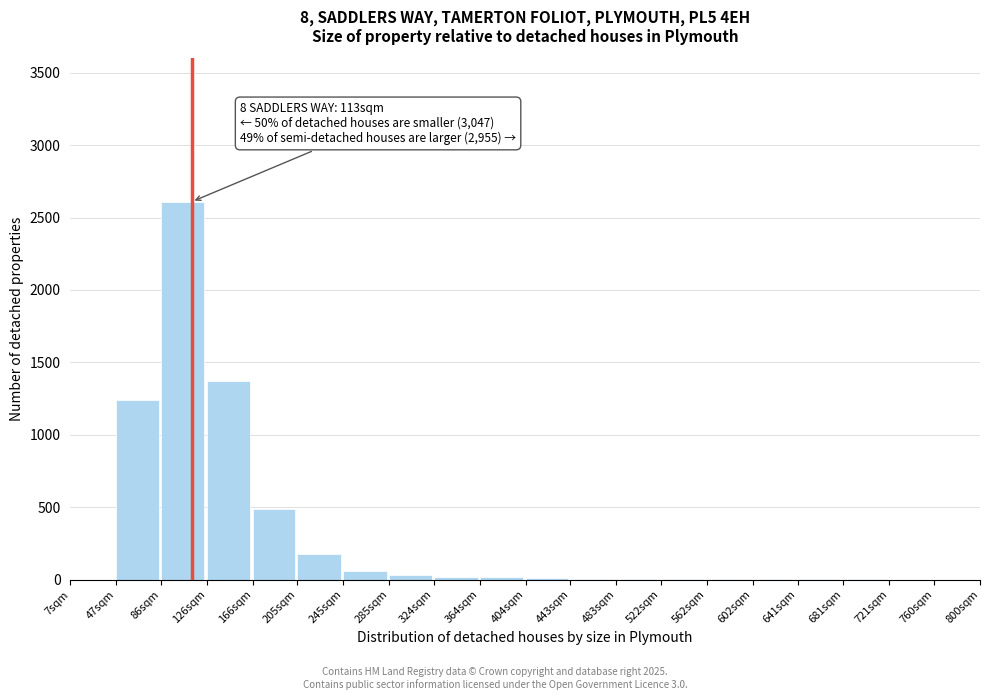

What is the greatest value displayed?

2610